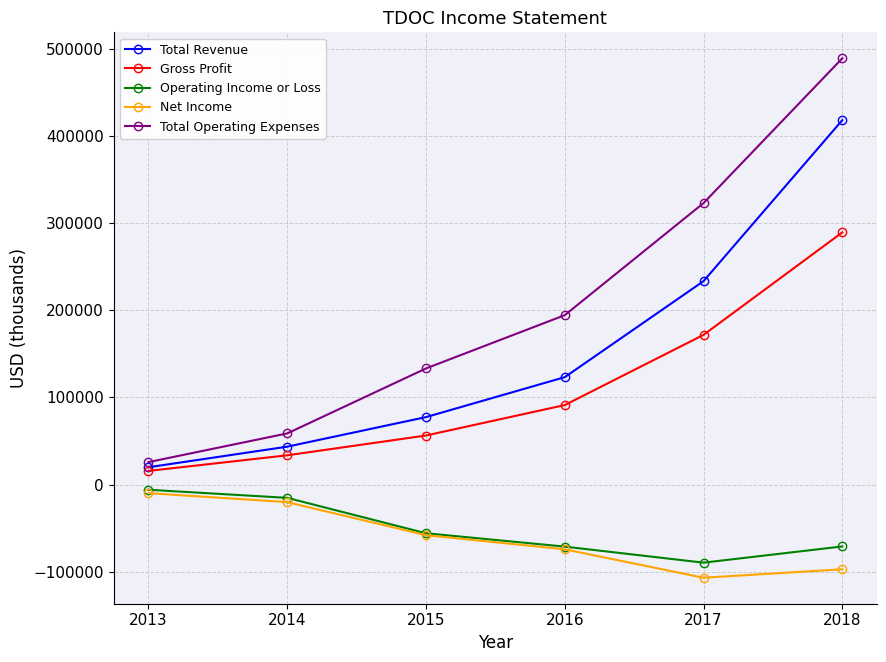

Count the number of categories in the chart.

6